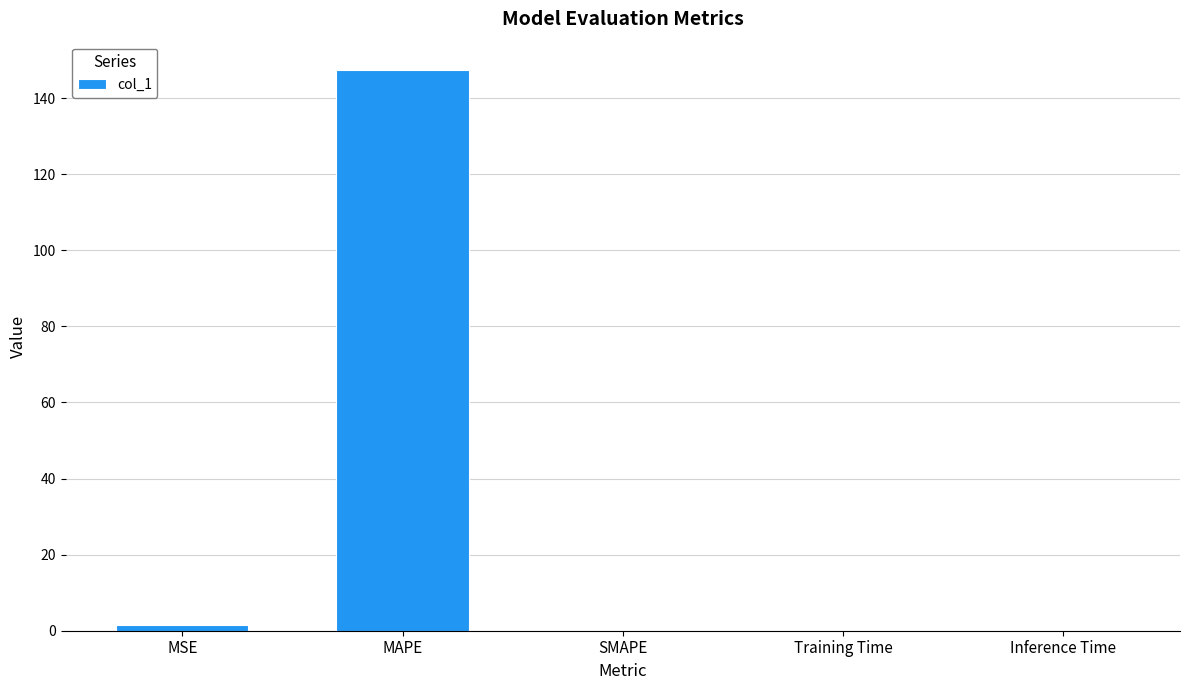

What is the change in value from MAPE to Inference Time?

-147.5